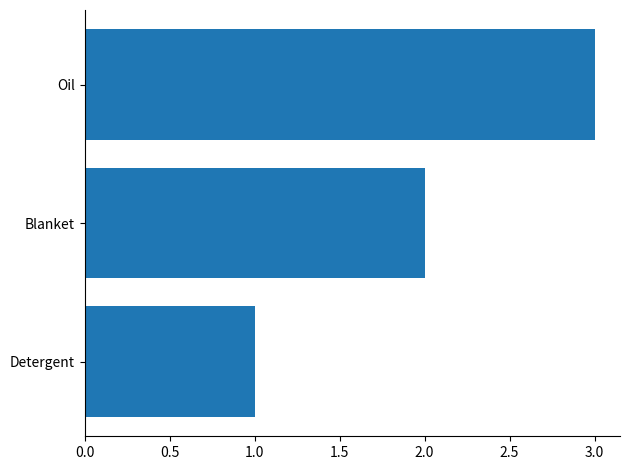

Rank the categories by value from highest to lowest.

Oil, Blanket, Detergent